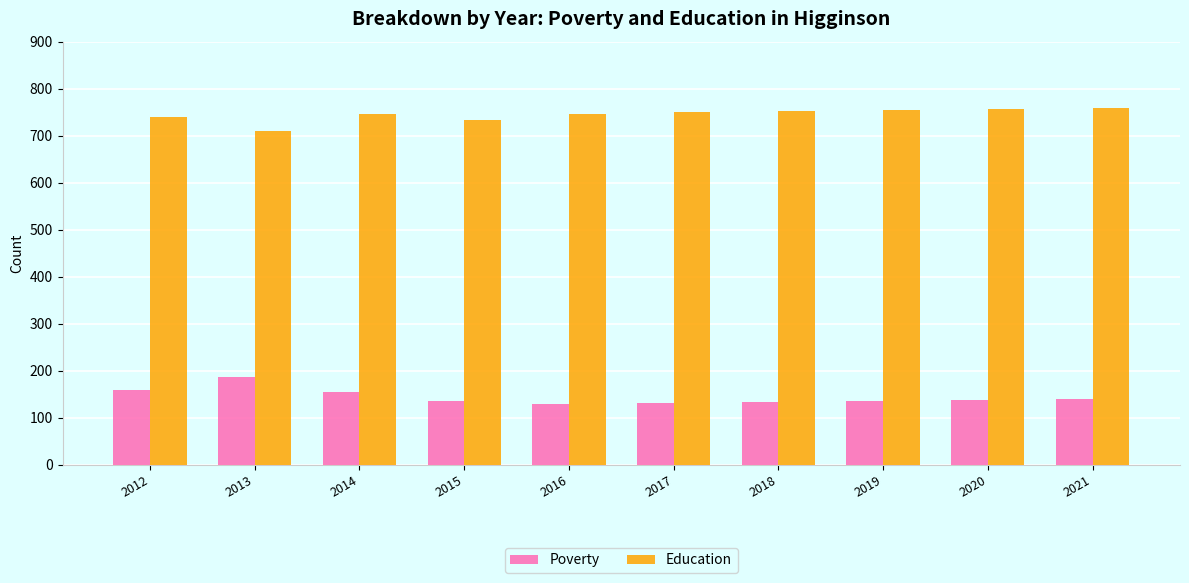

The Education series shows 281 at 2018. True or false?

False